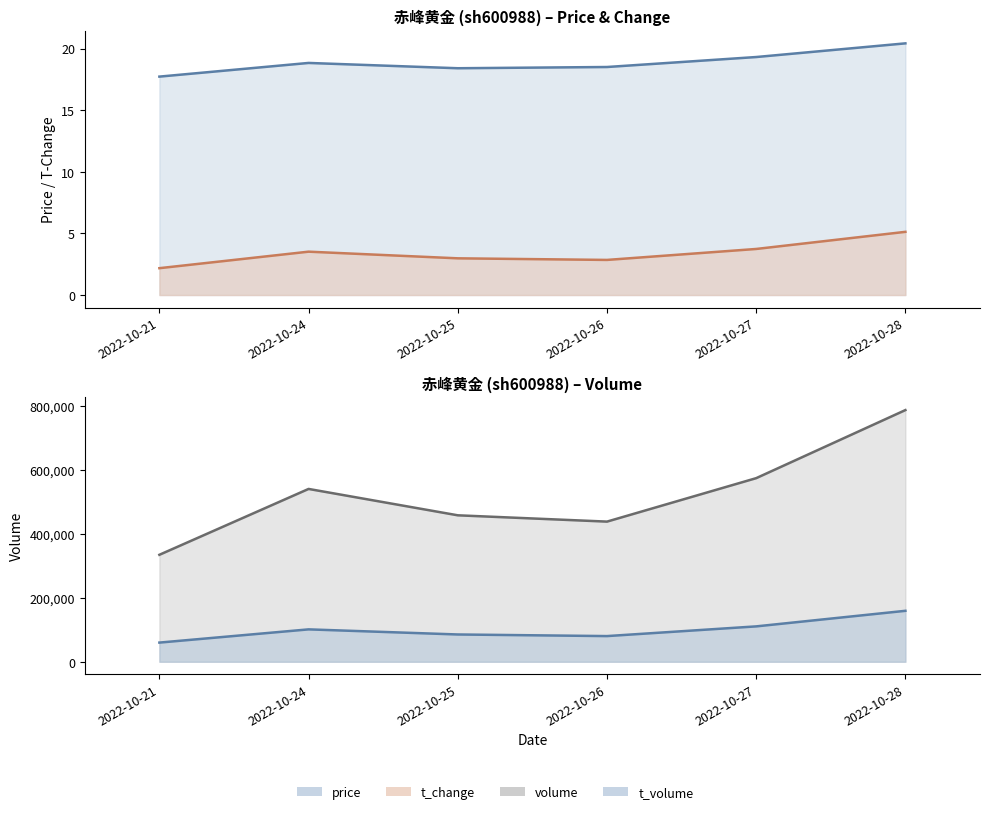

At which category does price reach its first local valley?

2022-10-25